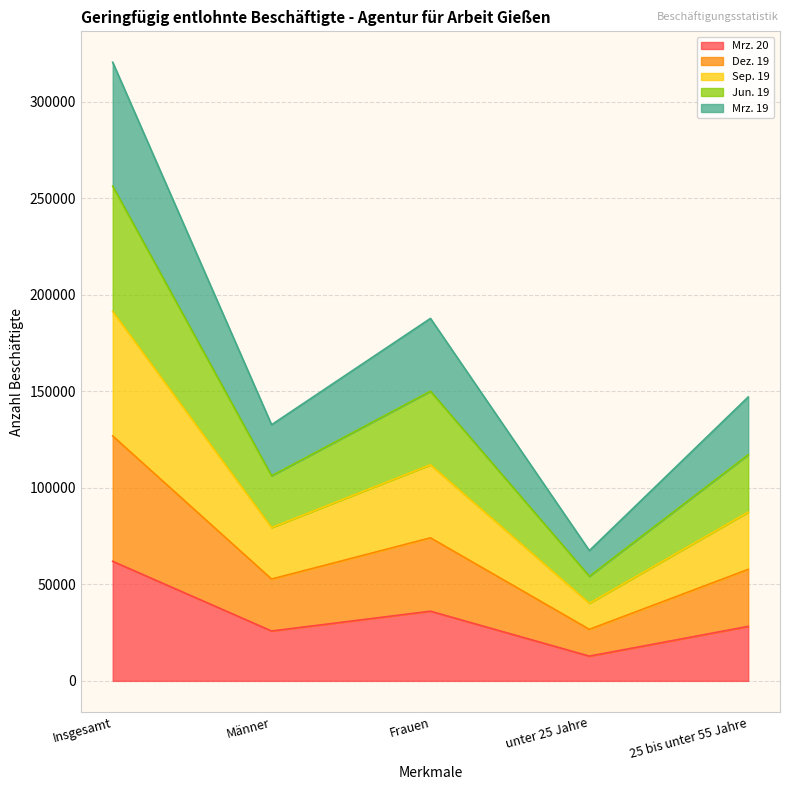

Where does the Mrz. 20 series first go above 28235?

Insgesamt